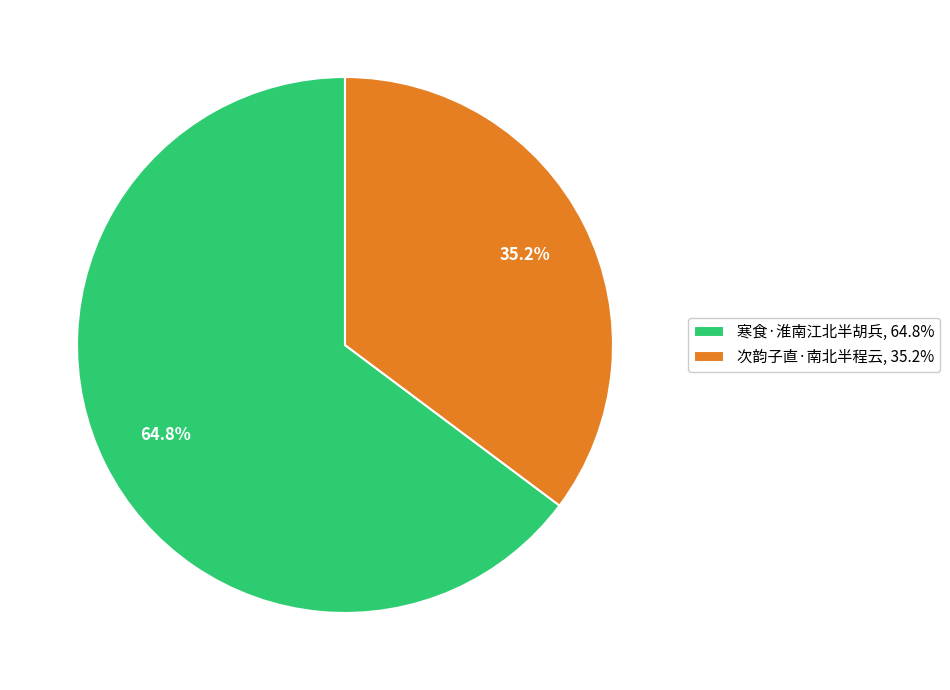

Count the number of slices in the pie.

2